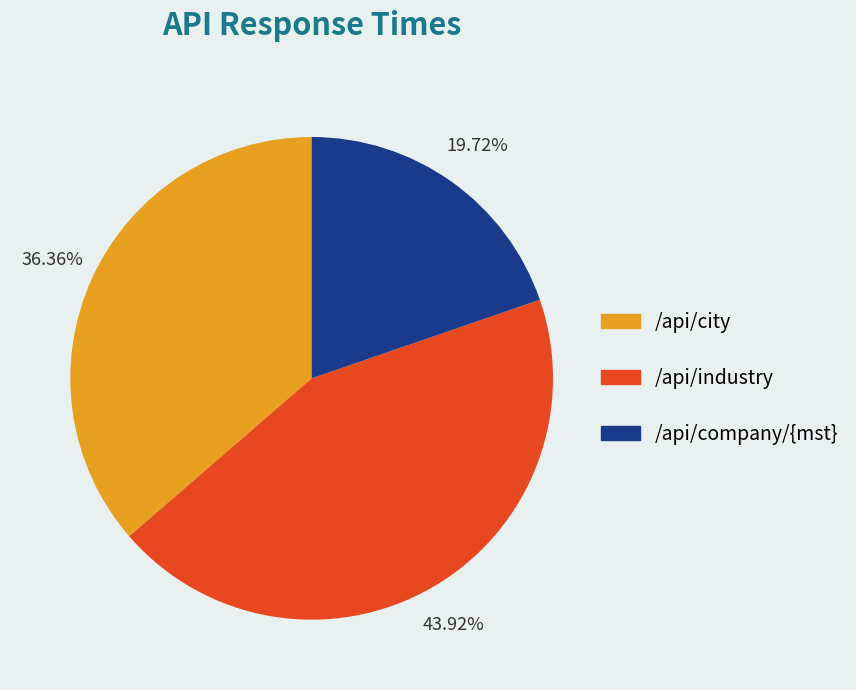

To the nearest percent, what is the average slice percentage?

33%